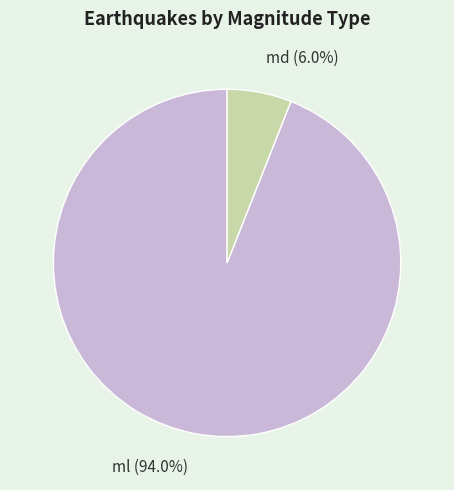

How many slices are in this pie chart?

2